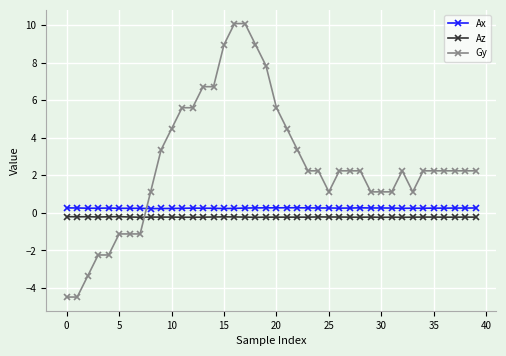

True or false: Az has more than 1 points higher than both neighbors.

True